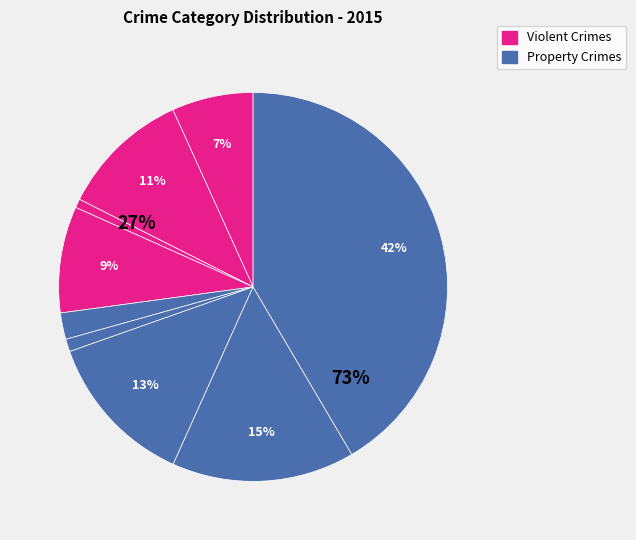

Combined, do Robbery and Criminal Sexual Assault account for over 50%?

No